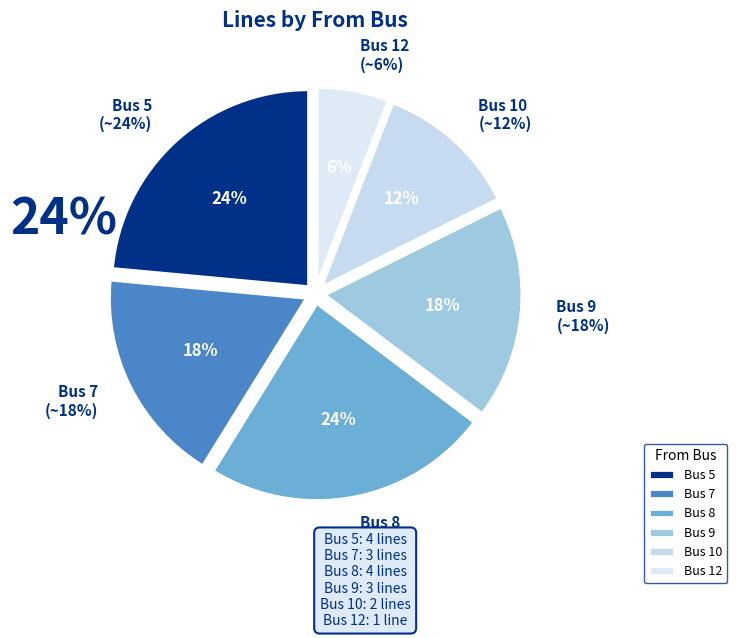

To the nearest percent, what portion does 7 represent?

18%